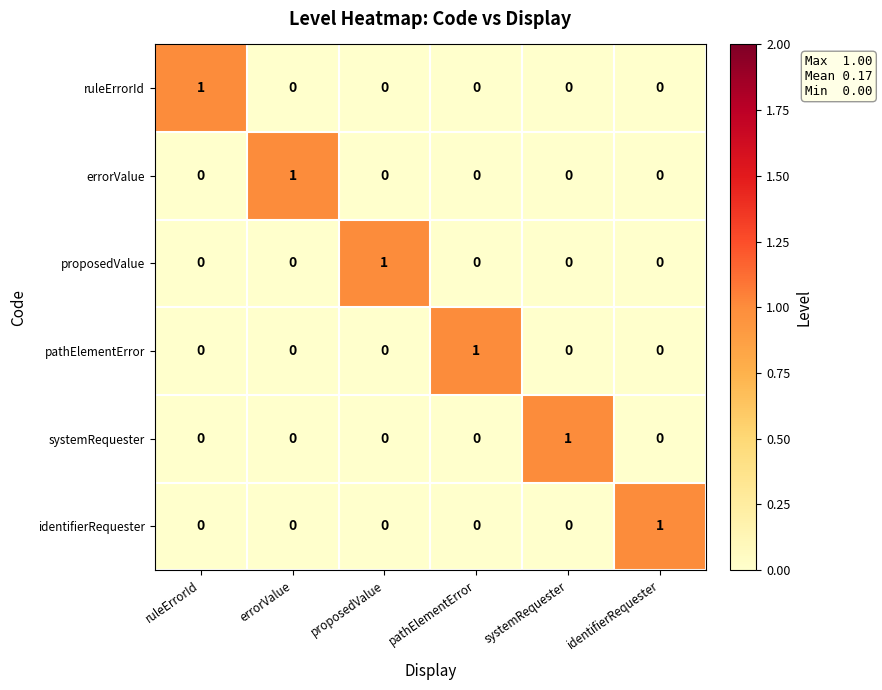

At how many categories does at least one series exceed 0?

6